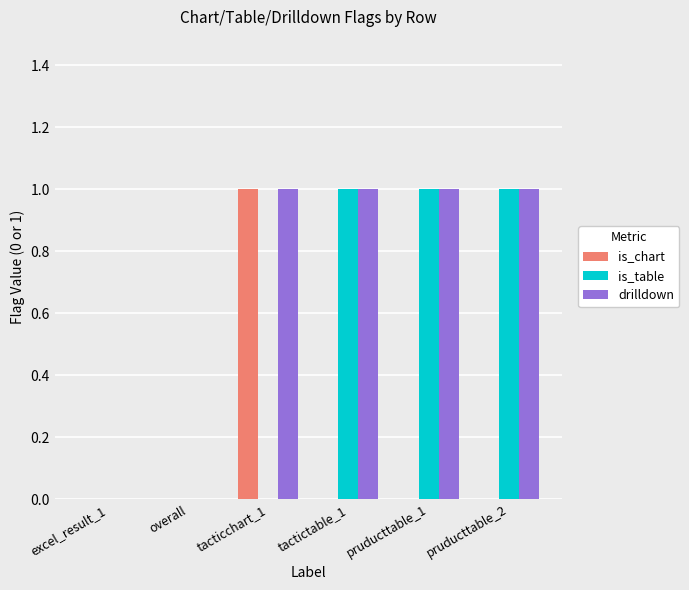

Reading left to right, what are all the values shown in this chart?

is_chart: 0	0	1	0	0	0
is_table: 0	0	0	1	1	1
drilldown: 0	0	1	1	1	1